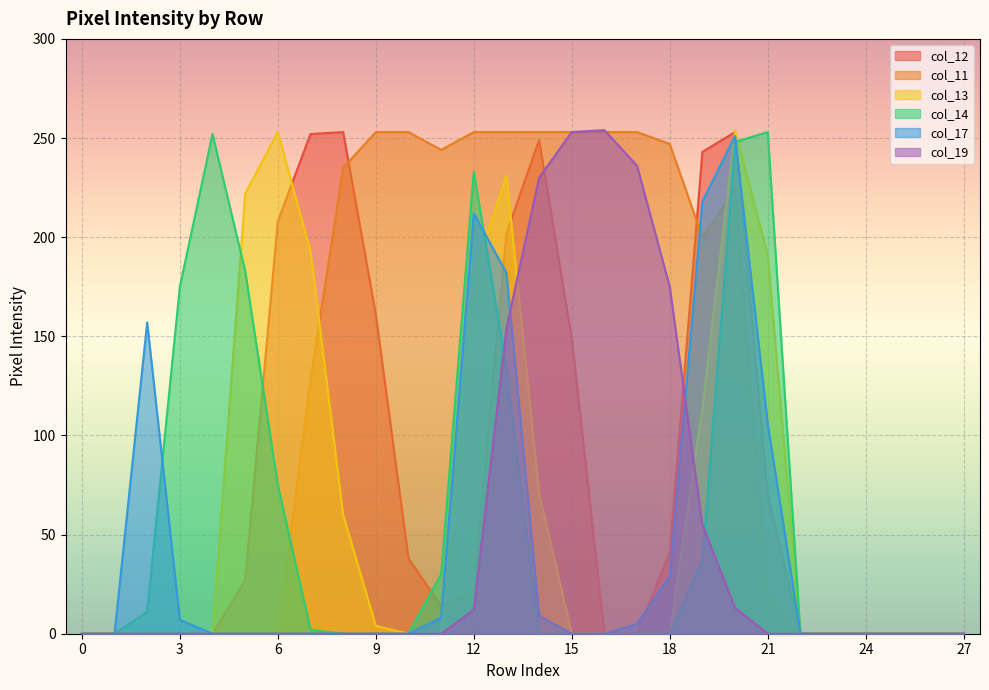

How many lines are shown in the chart?

6